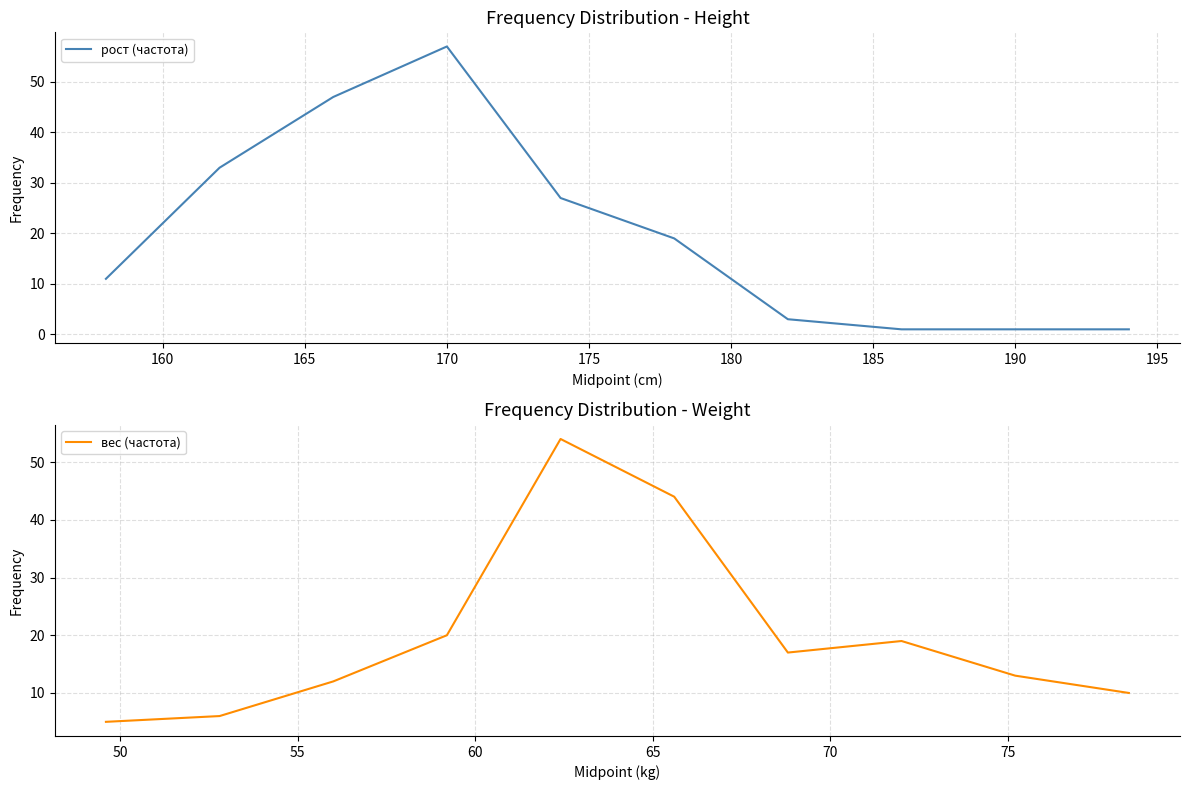

True or false: вес (частота) has more than 0 points higher than both neighbors.

True